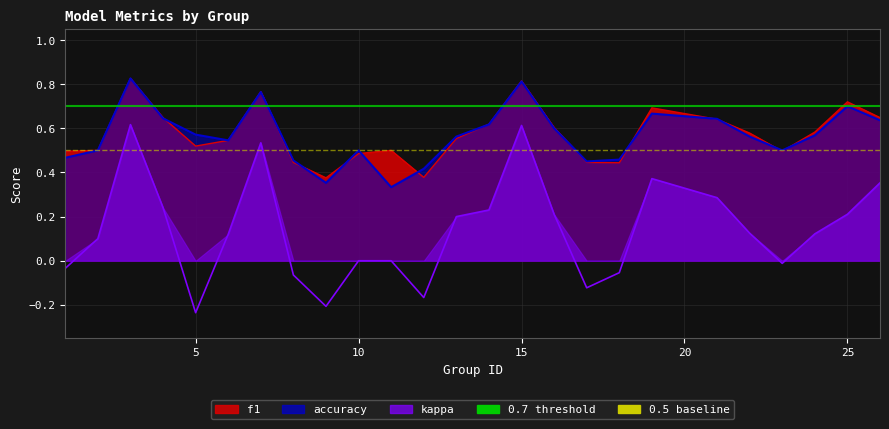

True or false: 0.7 threshold has a value of 1.0 at 5.

False